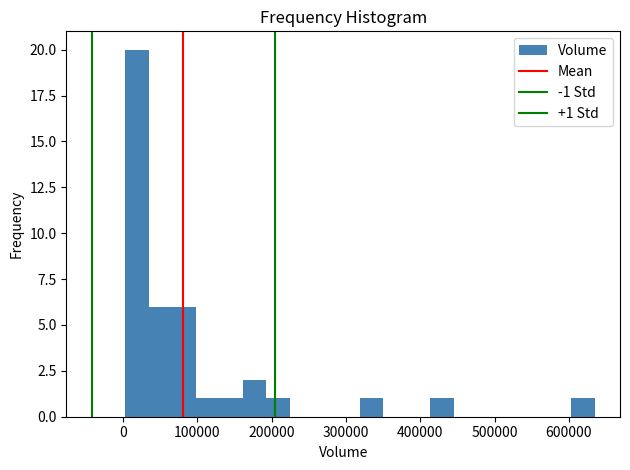

Read against the x-axis, roughly where is the centre of the tallest bar?

20000